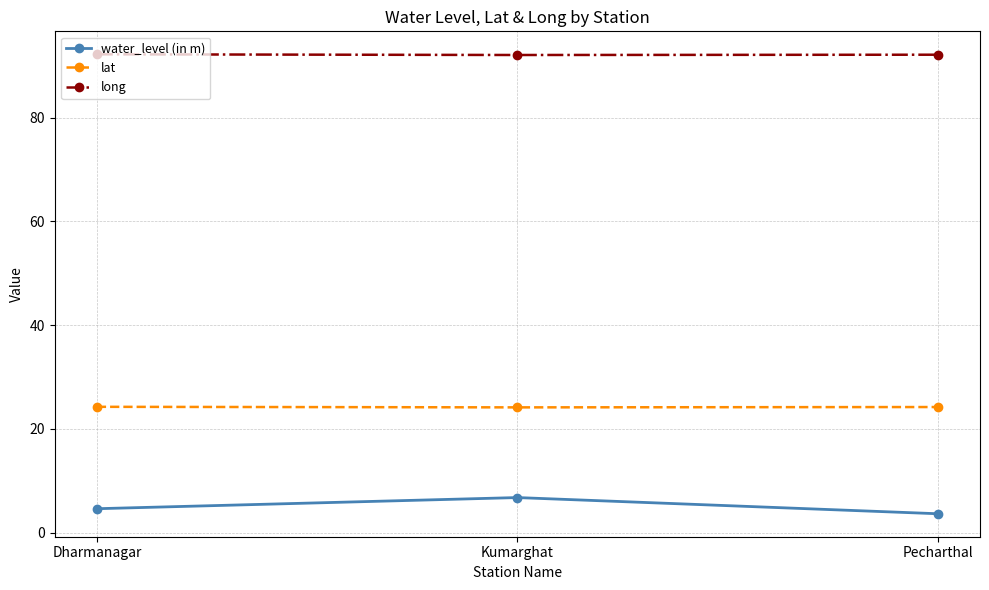

Rank the series by their maximum value, from lowest to highest.

water_level (in m), lat, long